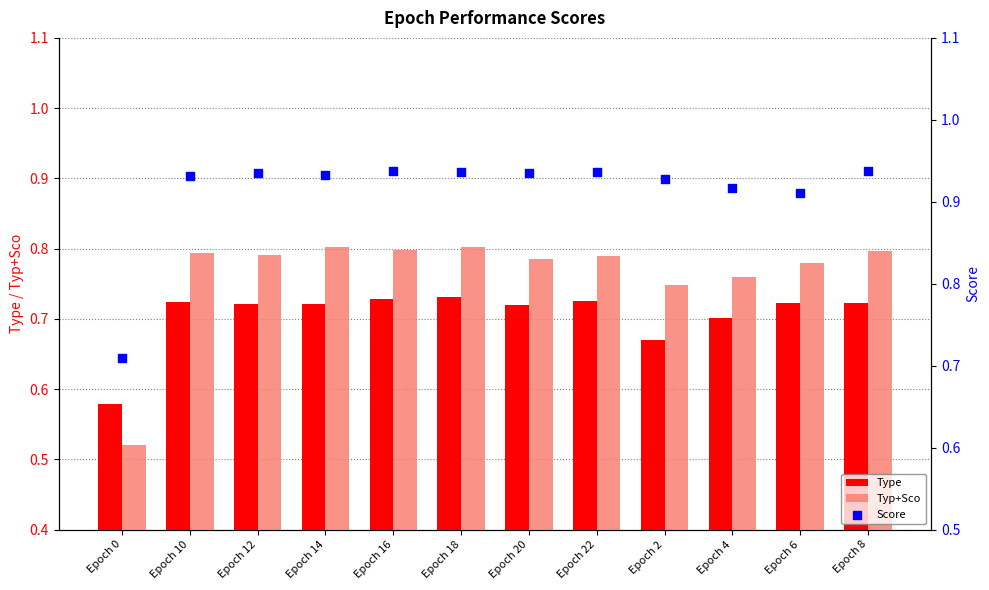

Which series has the largest total across all categories?

Score